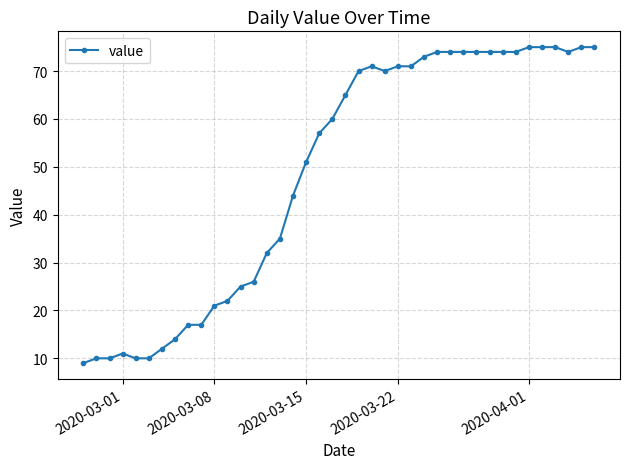

What is the greatest value displayed?

75